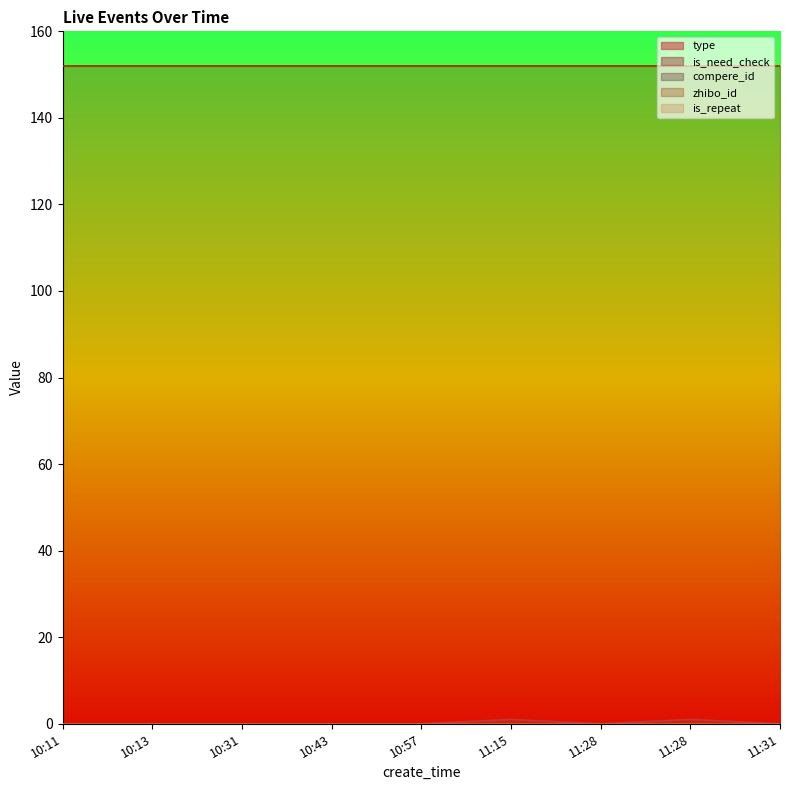

Which series has the largest total across all categories?

zhibo_id